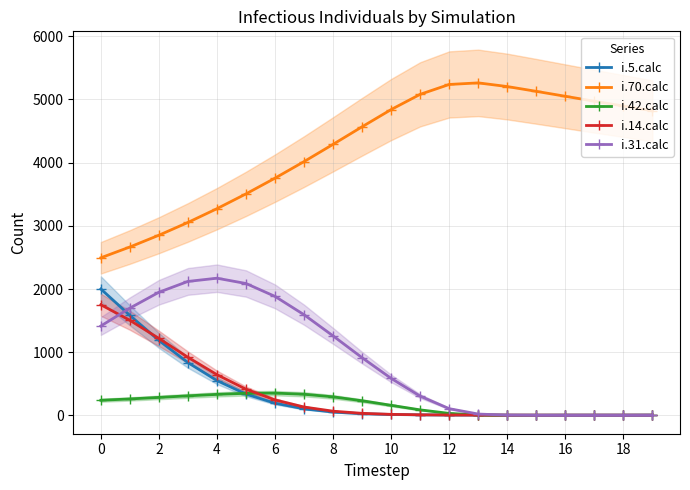

What is the average value of the i.14.calc series?

350